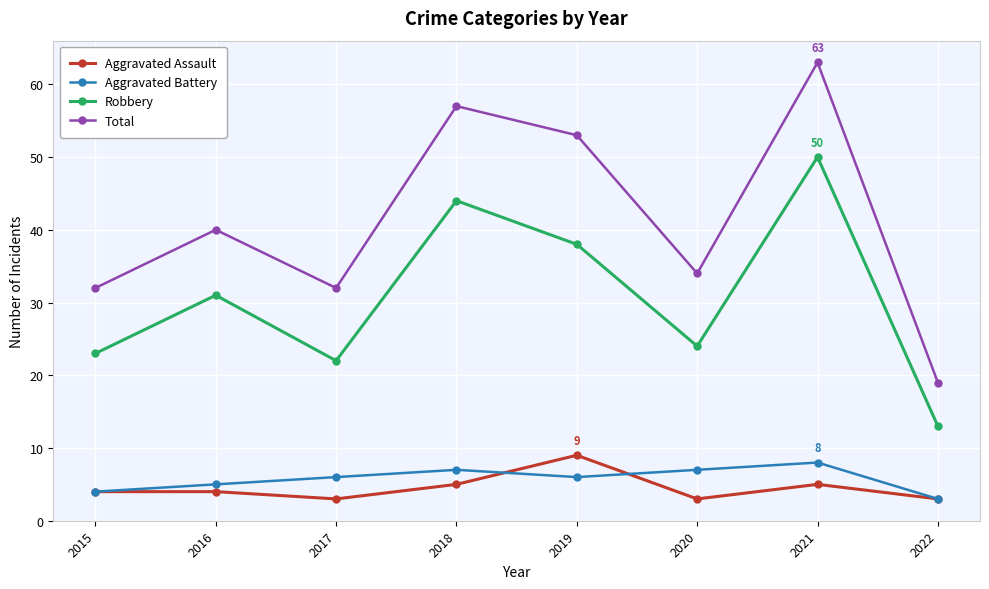

What is the spread (max minus min) of values at 2020?

31